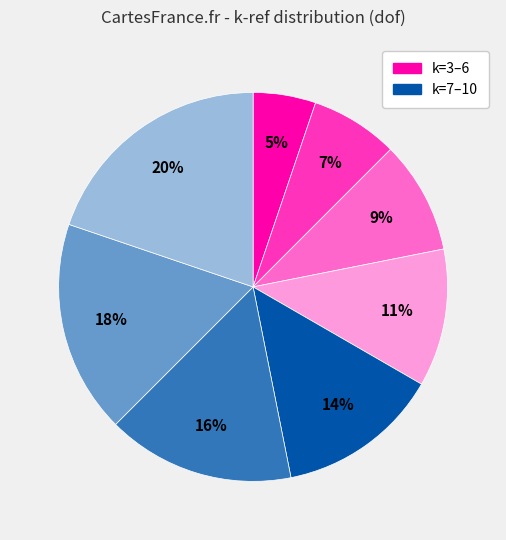

To the nearest percent, what is the difference between the largest and smallest slice percentages?

15%